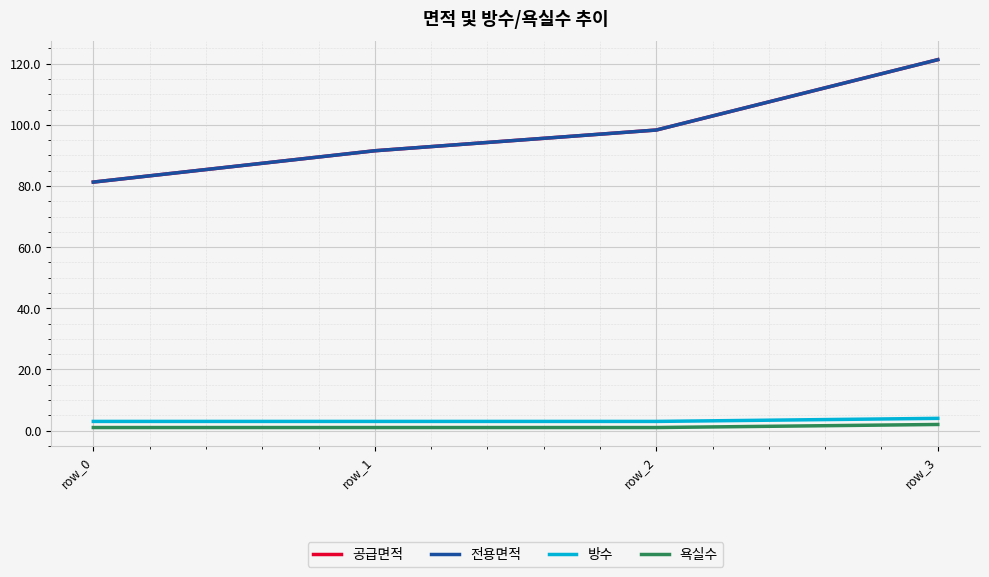

What is the sum of the 욕실수 values at row_3 and row_0?

3.0